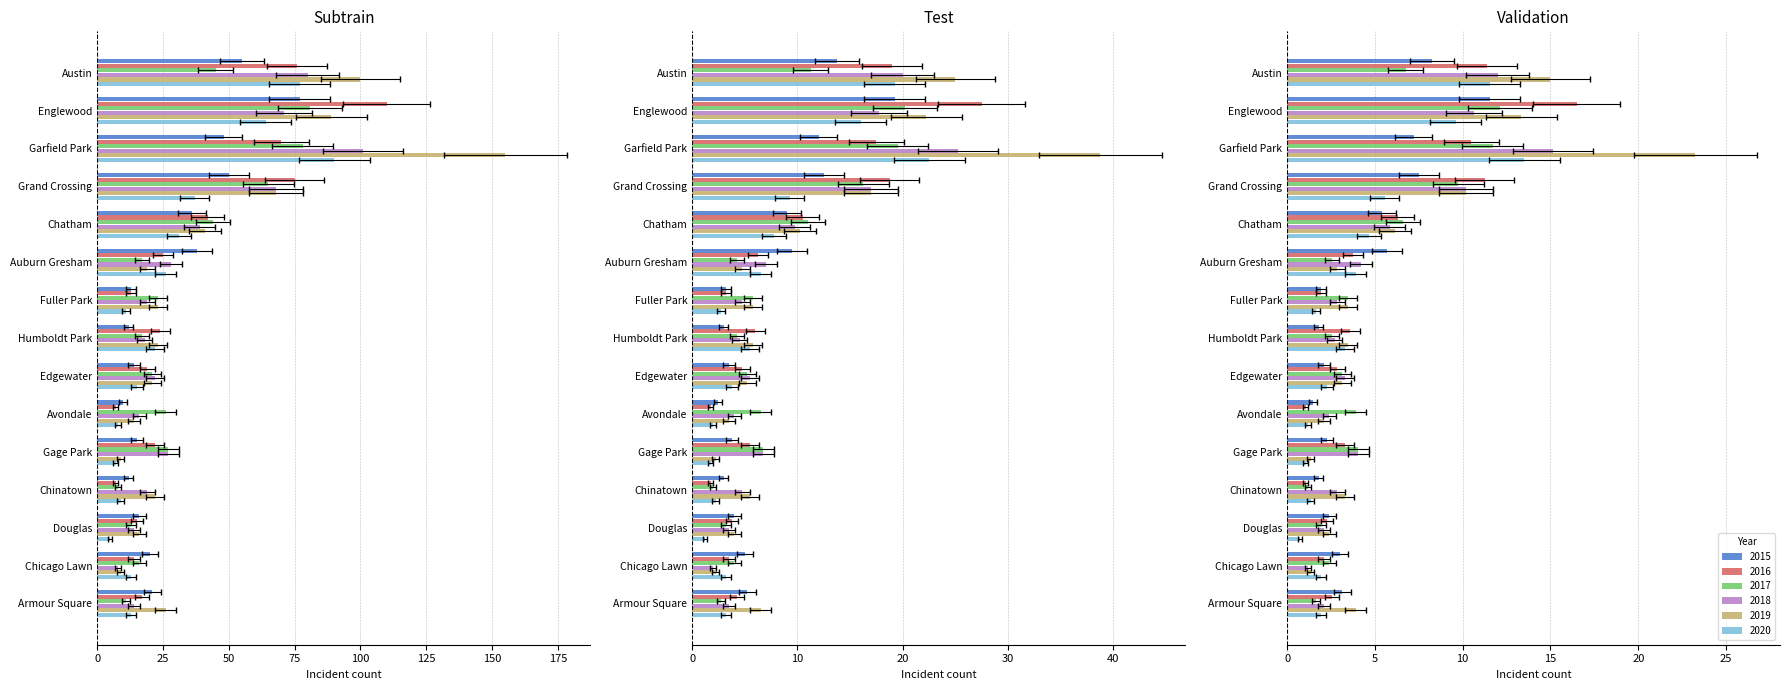

The value of 2017 at Chicago Lawn is 6.8. True or false?

False